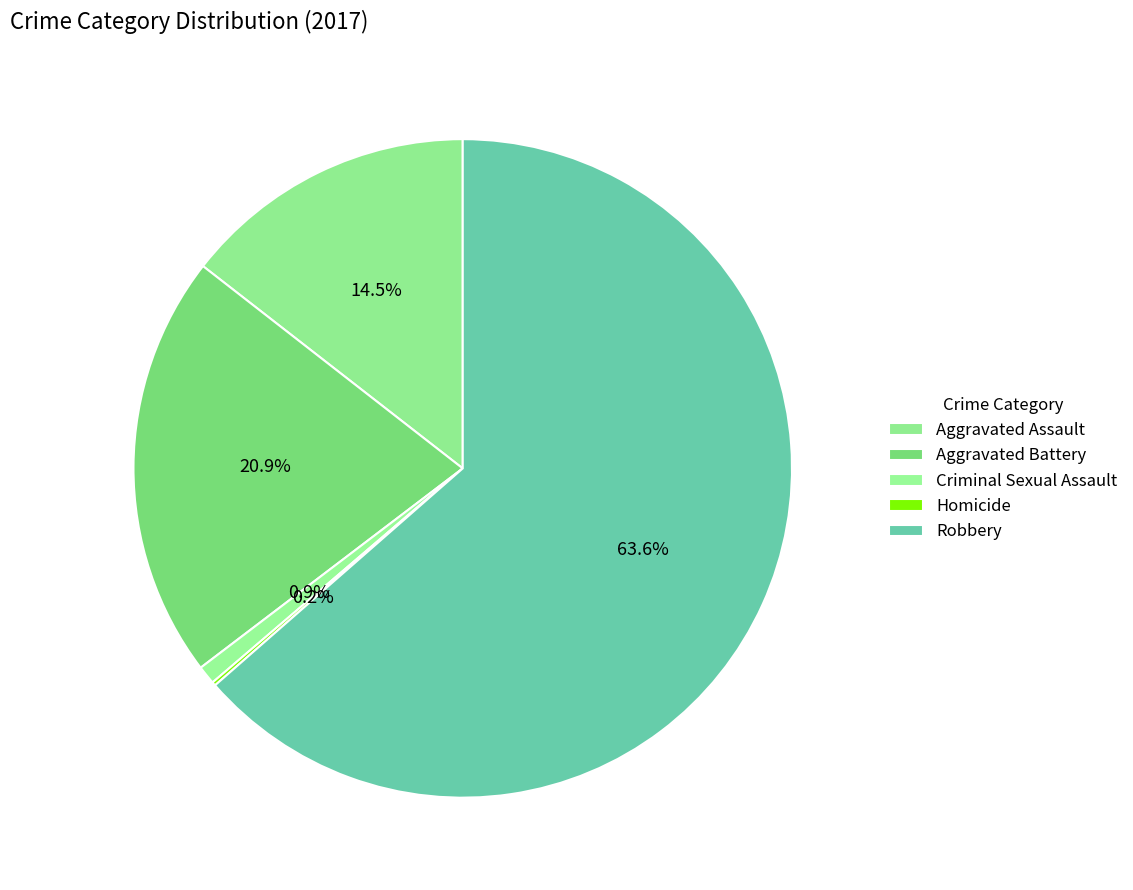

Does Robbery represent more than half of the total?

Yes